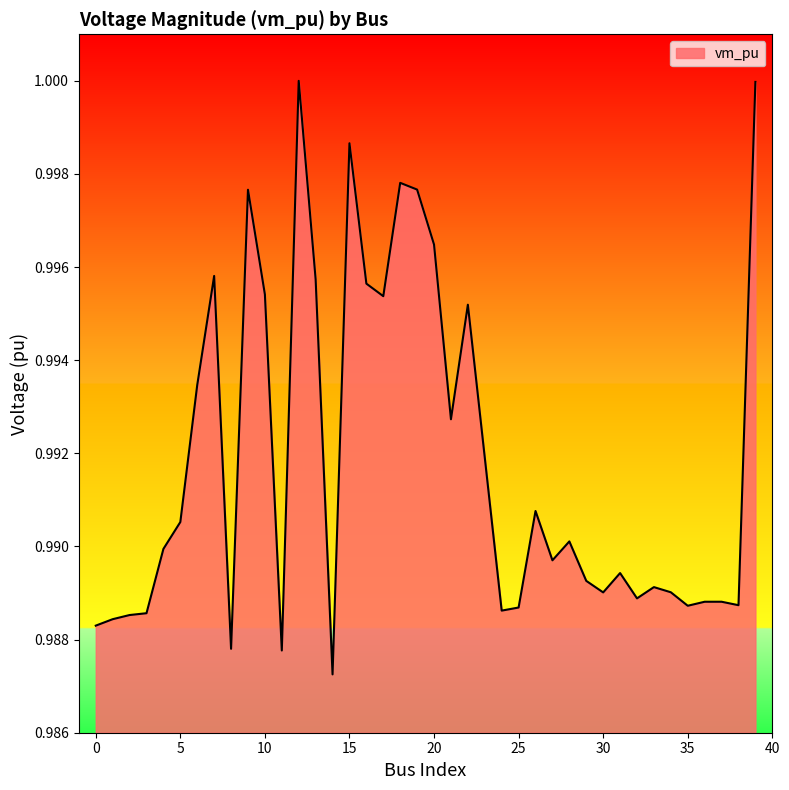

Is this an area chart (filled region under the line)?

Yes